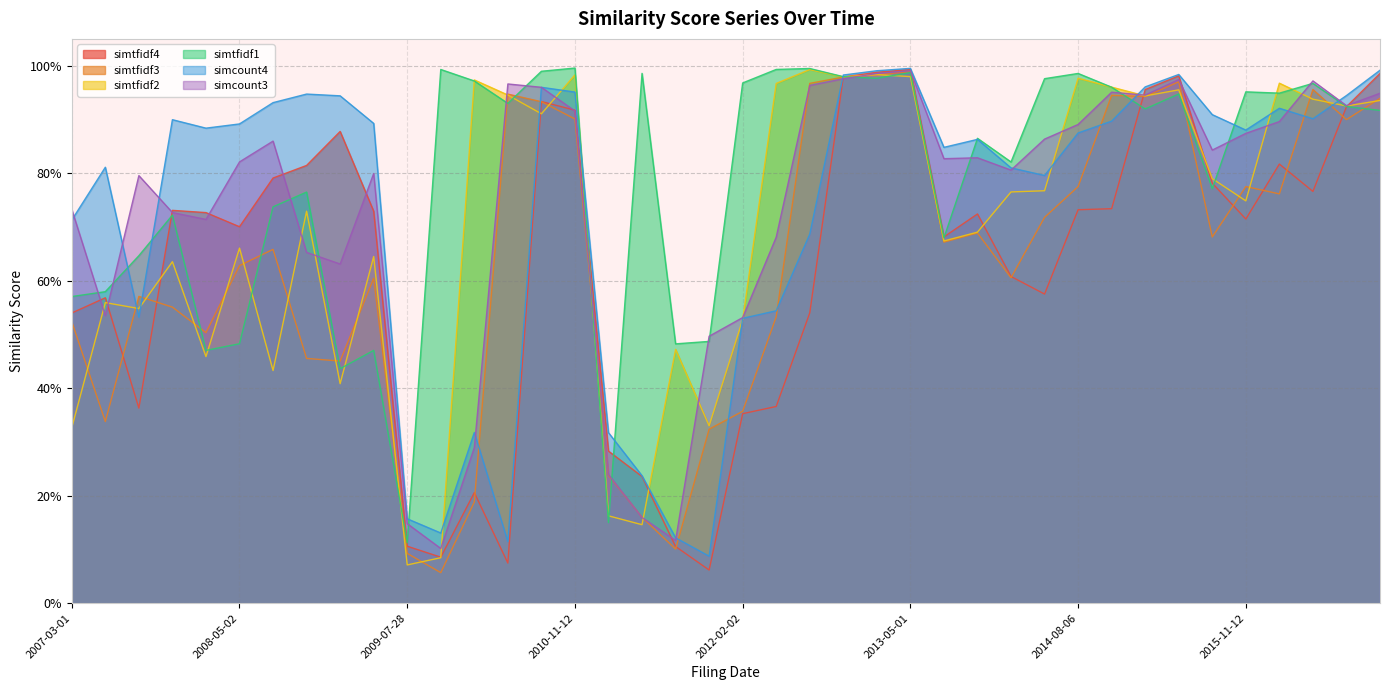

What is the difference between the simcount4 values at 2010-02-11 and 2012-11-15?

0.7